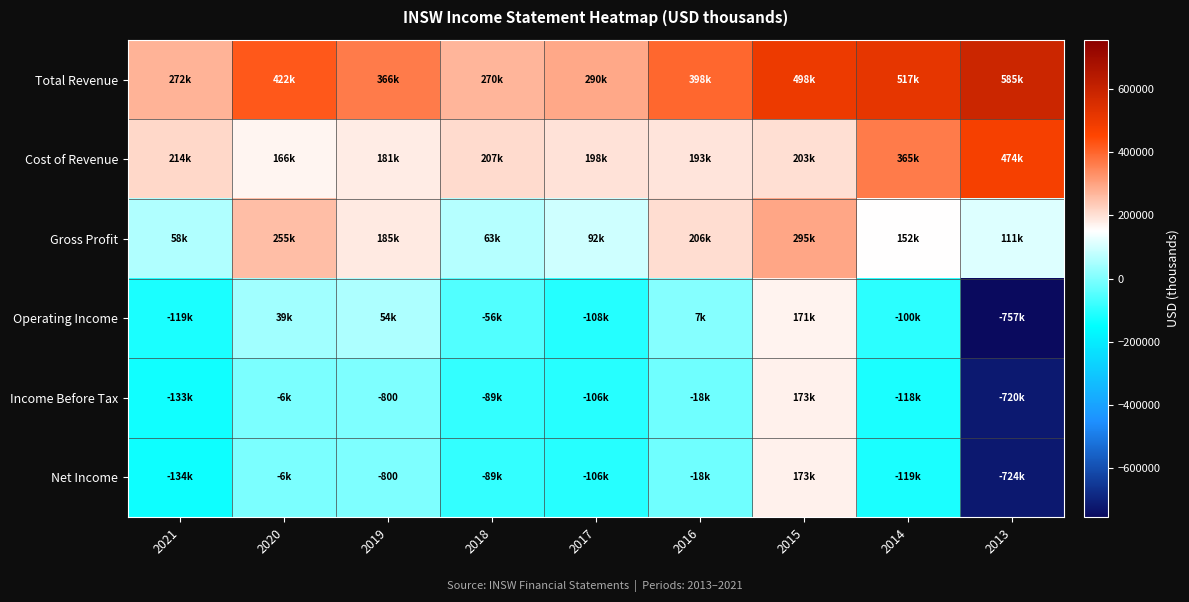

How many values in the Net Income series exceed -88900?

4